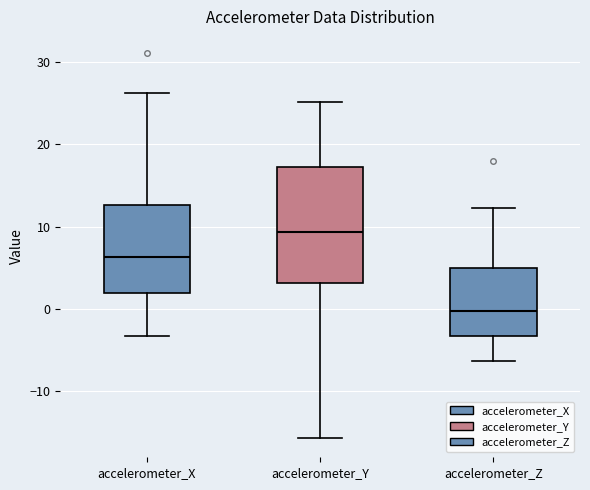

Where does the upper whisker of the box for accelerometer_Z end on the y-axis? The values are not printed on the chart, so give them approximately, as read against the axis.

12